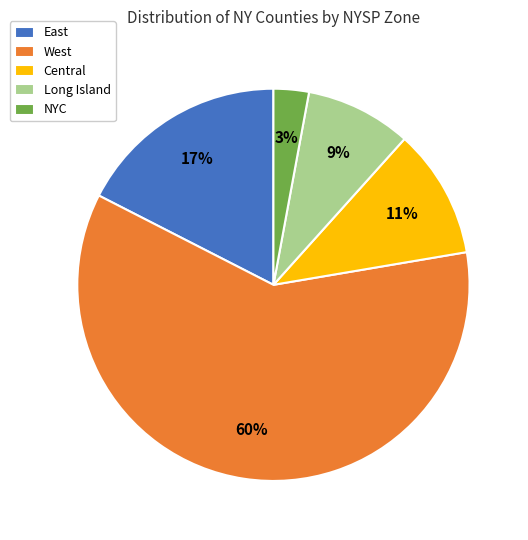

Between West and Central, which is larger?

West